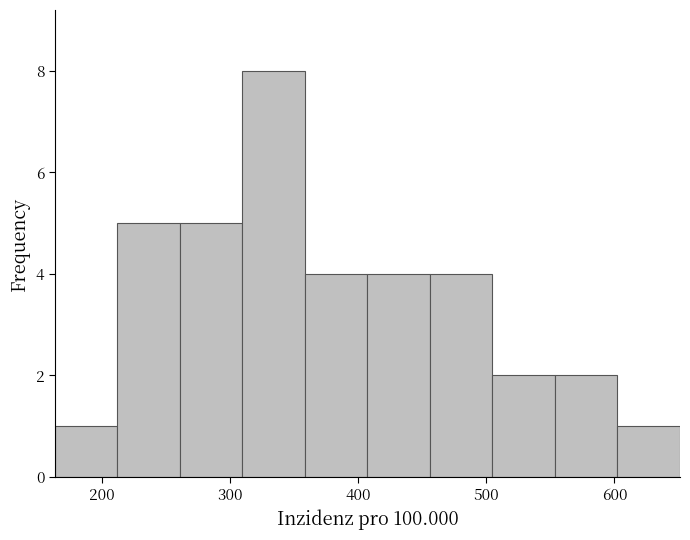

Reading left to right, list every bar in this chart as the range it spans on the x-axis followed by its height. Neither the bar edges nor the heights are printed on the chart, so give them approximately, as read against the axes.

160 to 210: 1
210 to 260: 5
260 to 310: 5
310 to 360: 8
360 to 410: 4
410 to 460: 4
460 to 500: 4
500 to 550: 2
550 to 600: 2
600 to 650: 1